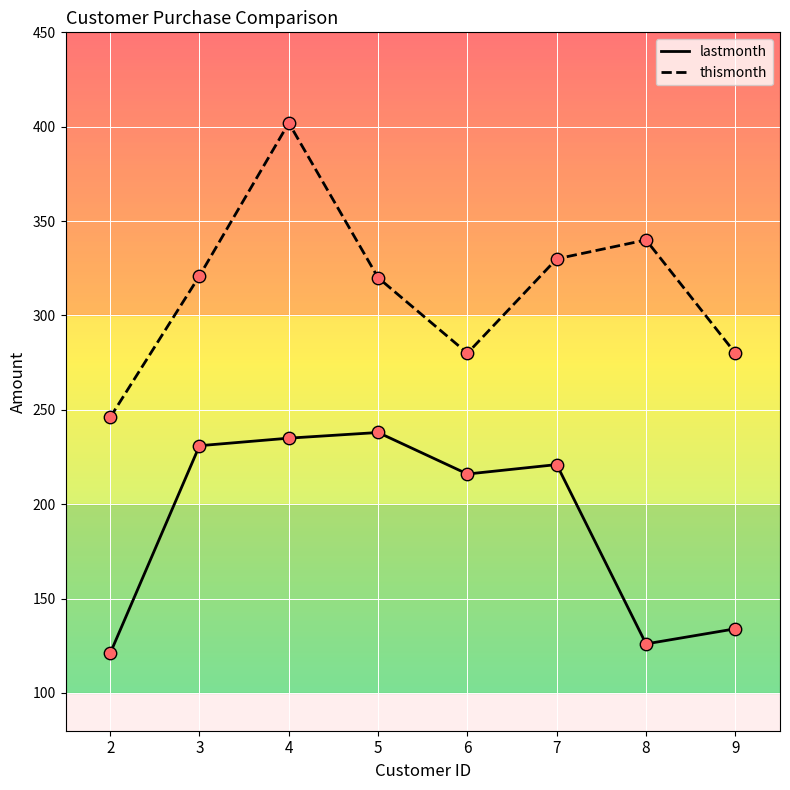

At which category is the sum across all series the highest?

4